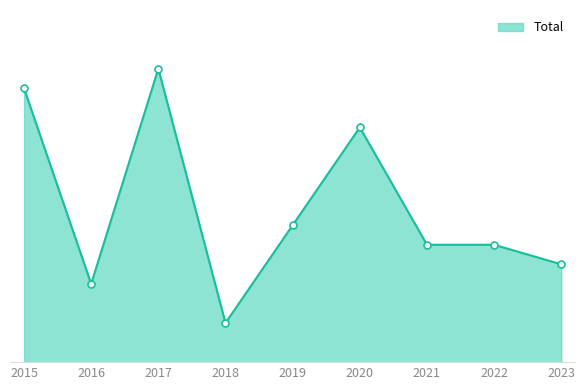

Rank the categories by value from highest to lowest.

2017, 2015, 2020, 2019, 2021, 2022, 2023, 2016, 2018